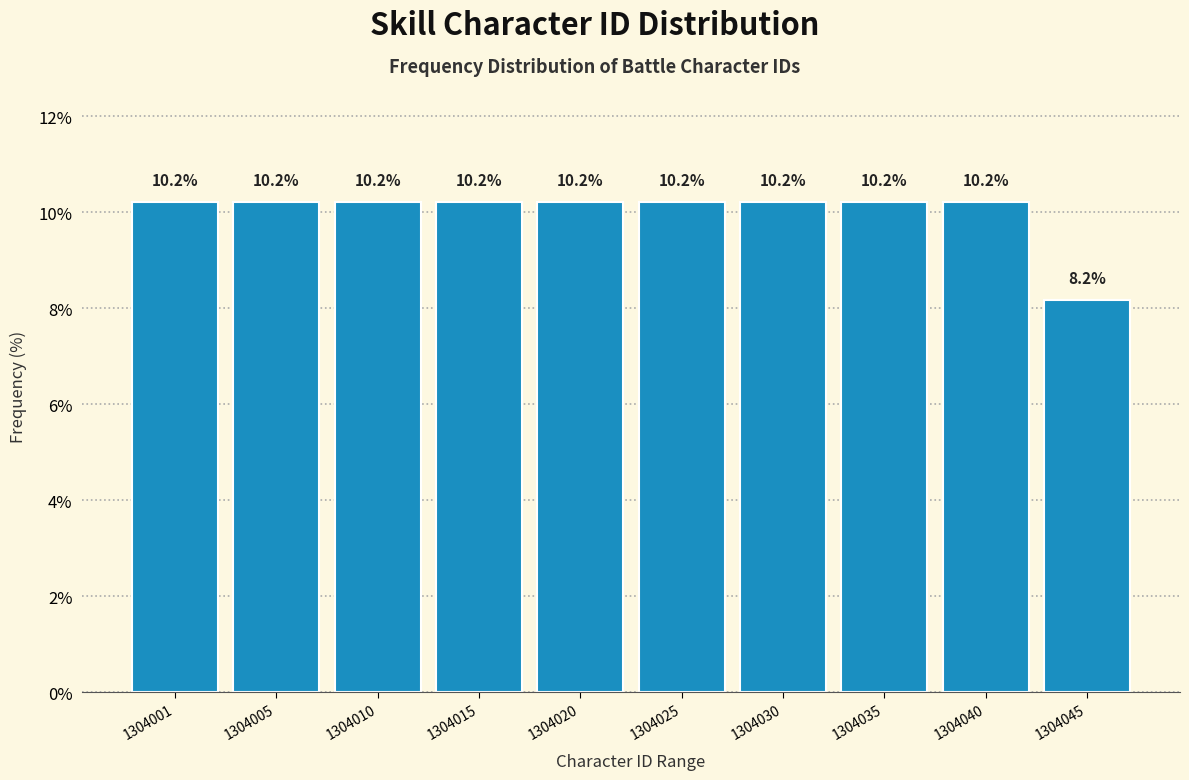

Reading left to right, list all the values displayed in this chart.

1304001=10.2	1304005=10.2	1304010=10.2	1304015=10.2	1304020=10.2	1304025=10.2	1304030=10.2	1304035=10.2	1304040=10.2	1304045=8.2